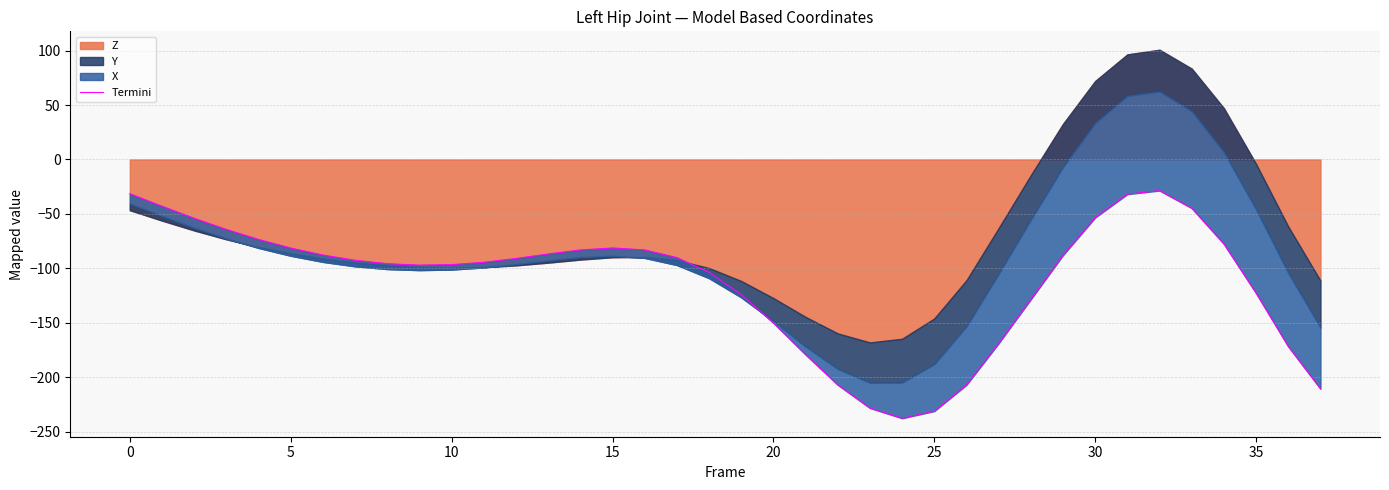

At which category does the data reach its first local peak?

15